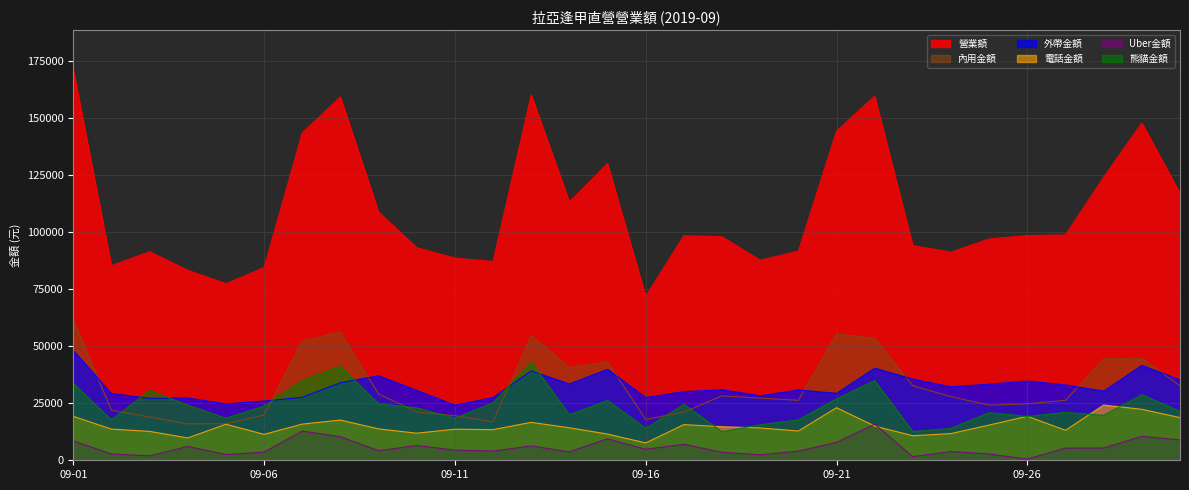

Reading left to right, list all the values displayed in this chart.

營業額: 171168	85220	91352	83188	77340	84392	143332	159128	108704	93108	88520	87060	160036	113108	129952	71740	98360	97844	87600	91592	144180	159480	93988	91160	96920	98420	98696	123980	147740	116960
內用金額: 61572	21920	18960	15928	15980	19800	52256	56080	29040	21180	19540	16860	54720	40560	43040	17880	21140	28224	27220	26260	55360	53460	32628	27876	24120	24740	26240	44460	44640	32600
外帶金額: 48120	29240	27140	27280	24660	25940	27580	33976	37008	30612	24120	27500	39140	33408	39836	27480	30080	30880	28240	30792	29320	40340	35540	32204	33320	34700	32996	30280	41540	35280
電話金額: 19240	13660	12660	9780	15780	11360	15840	17616	13740	11860	13620	13420	16616	14220	11480	7600	15620	14700	14160	12820	23020	14980	10740	11700	15440	19260	13140	24180	22320	18700
Uber金額: 8520	2740	1960	6040	2540	3580	12780	10320	4220	6480	4460	4060	6280	3700	9416	4820	7020	3500	2400	4040	7860	15820	1580	3860	2720	560	5340	5380	10500	8940
熊貓金額: 33716	17660	30632	24160	18380	23712	34876	41136	24696	22976	18420	25220	42920	19900	26180	13960	24500	12540	15580	17680	26900	34880	12560	13960	20880	19160	20980	19680	28740	21440